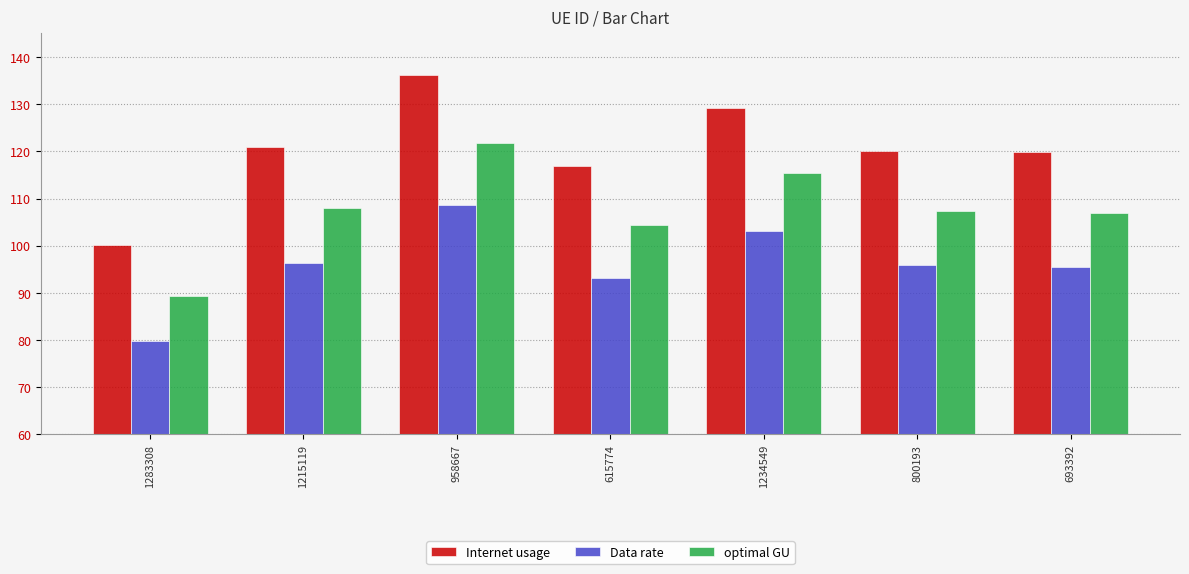

At 1215119, list the series in order from smallest to largest.

Data rate, optimal GU, Internet usage